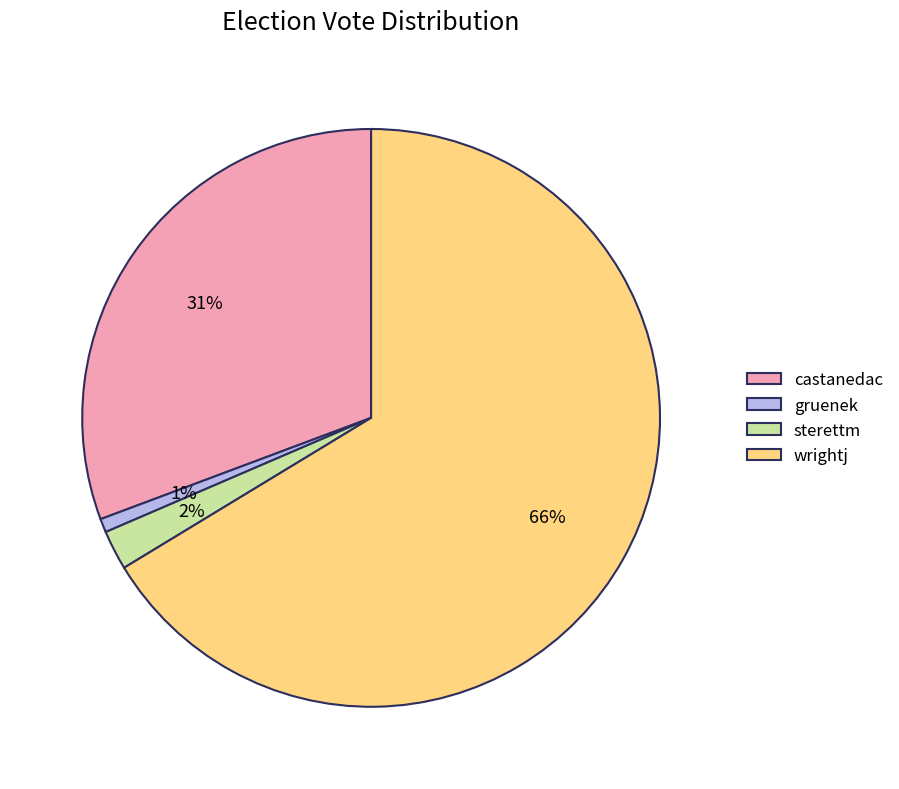

Between sterettm and wrightj, which is larger?

wrightj